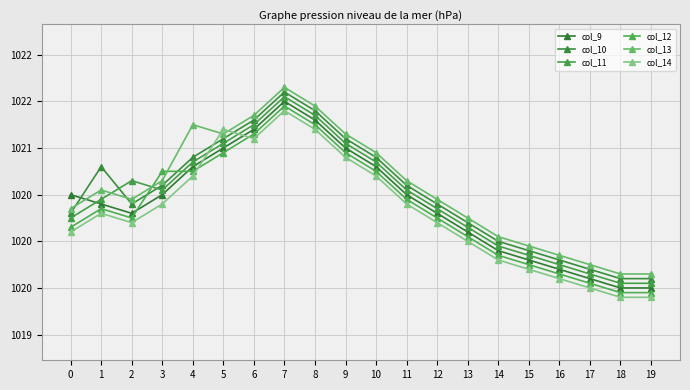

Which series has the largest total across all categories?

col_13